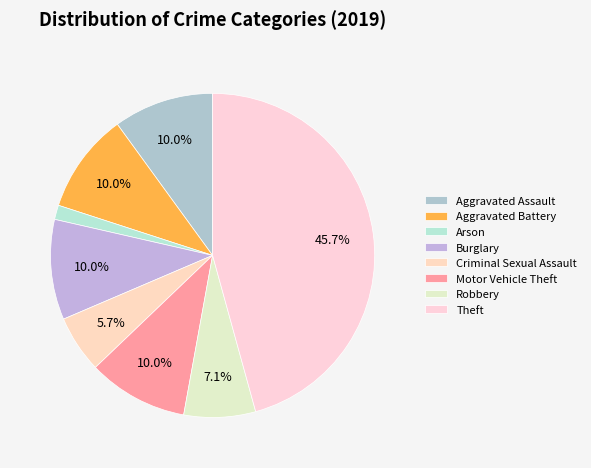

True or false: Criminal Sexual Assault accounts for 1% of the total.

False